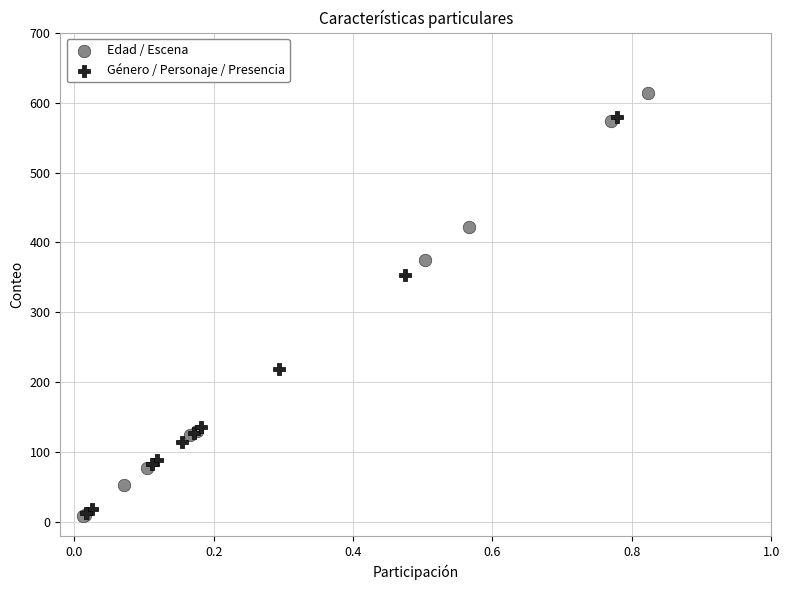

Which series reaches the maximum Y coordinate?

Edad / Escena